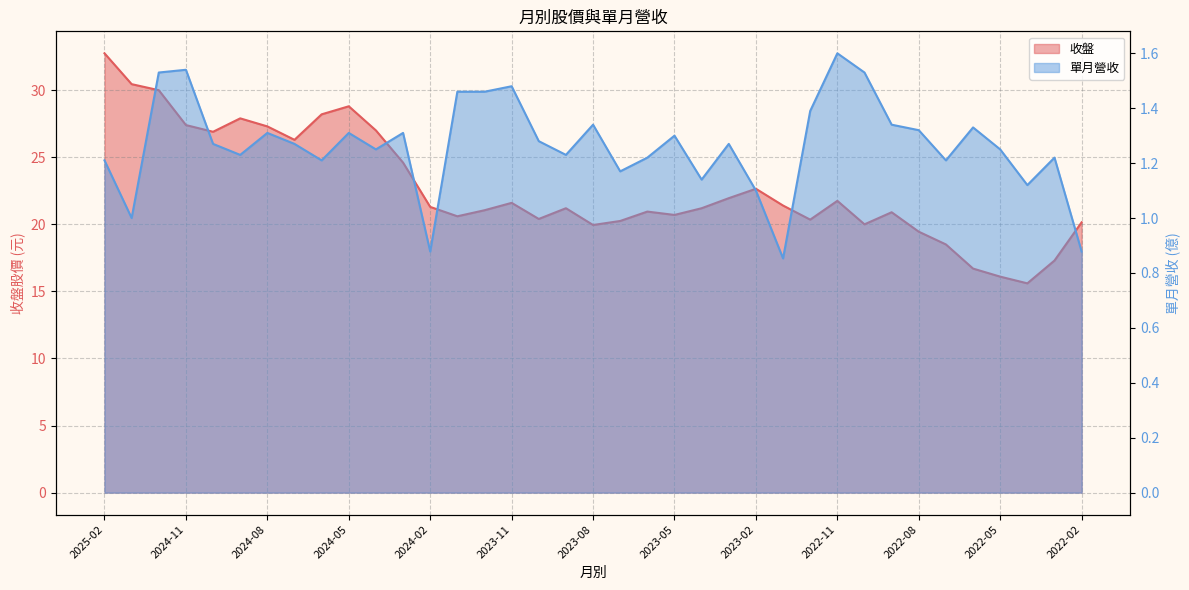

Reading right to left, transcribe all the data shown in this chart.

收盤: 2022-02=20.1	2022-03=17.3	2022-04=15.6	2022-05=16.1	2022-06=16.7	2022-07=18.5	2022-08=19.4	2022-09=20.9	2022-10=20.0	2022-11=21.8	2022-12=20.4	2023-01=21.4	2023-02=22.6	2023-03=21.9	2023-04=21.2	2023-05=20.7	2023-06=20.9	2023-07=20.2	2023-08=19.9	2023-09=21.2	2023-10=20.4	2023-11=21.6	2023-12=21.1	2024-01=20.6	2024-02=21.3	2024-03=24.6	2024-04=27.0	2024-05=28.8	2024-06=28.2	2024-07=26.3	2024-08=27.3	2024-09=27.9	2024-10=26.9	2024-11=27.4	2024-12=30.0	2025-01=30.4	2025-02=32.8
單月營收: 2022-02=0.9	2022-03=1.2	2022-04=1.1	2022-05=1.2	2022-06=1.3	2022-07=1.2	2022-08=1.3	2022-09=1.3	2022-10=1.5	2022-11=1.6	2022-12=1.4	2023-01=0.9	2023-02=1.1	2023-03=1.3	2023-04=1.1	2023-05=1.3	2023-06=1.2	2023-07=1.2	2023-08=1.3	2023-09=1.2	2023-10=1.3	2023-11=1.5	2023-12=1.5	2024-01=1.5	2024-02=0.9	2024-03=1.3	2024-04=1.2	2024-05=1.3	2024-06=1.2	2024-07=1.3	2024-08=1.3	2024-09=1.2	2024-10=1.3	2024-11=1.5	2024-12=1.5	2025-01=1.0	2025-02=1.2